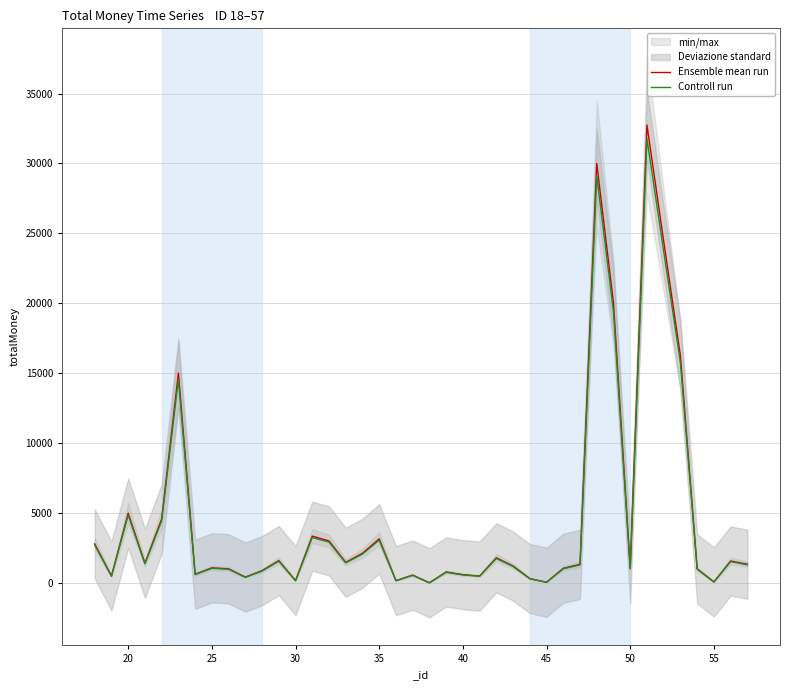

What are all the series names shown in the legend?

Ensemble mean run, Controll run